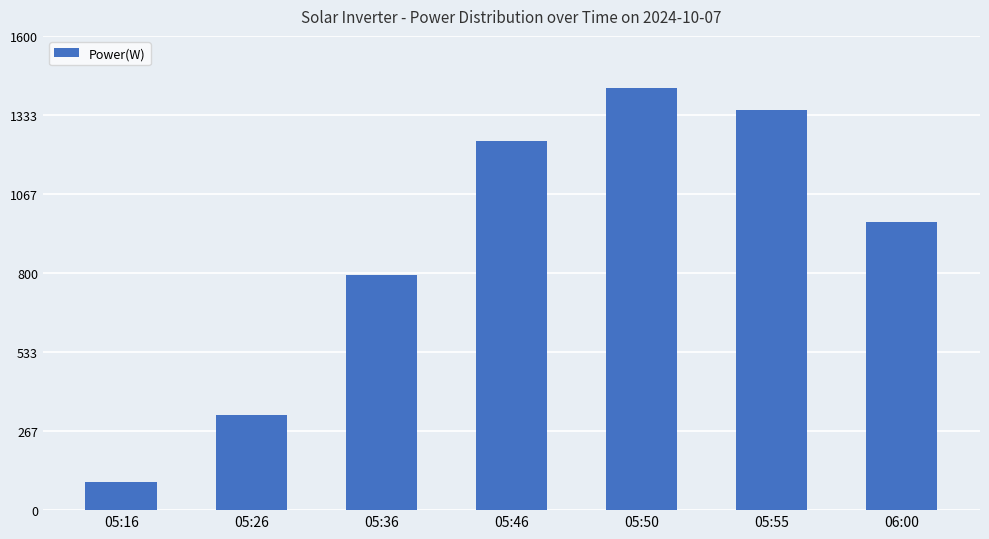

The value at 06:00 is 1330. True or false?

False